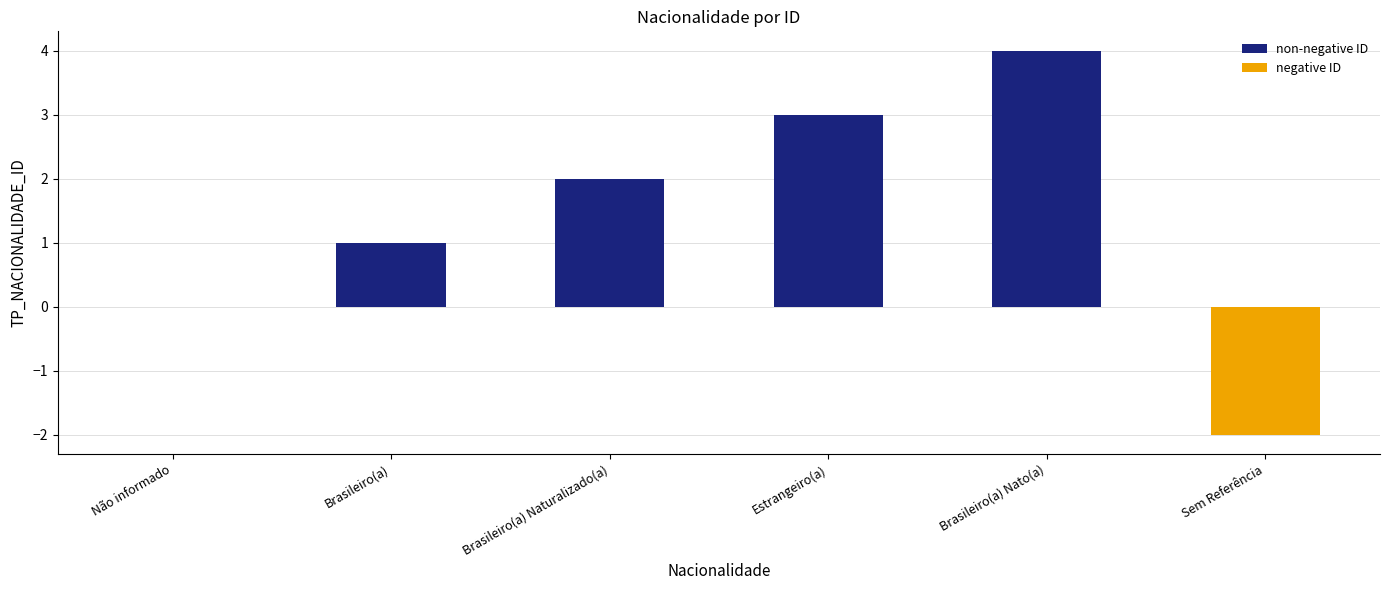

What position from the left is Brasileiro(a)?

2